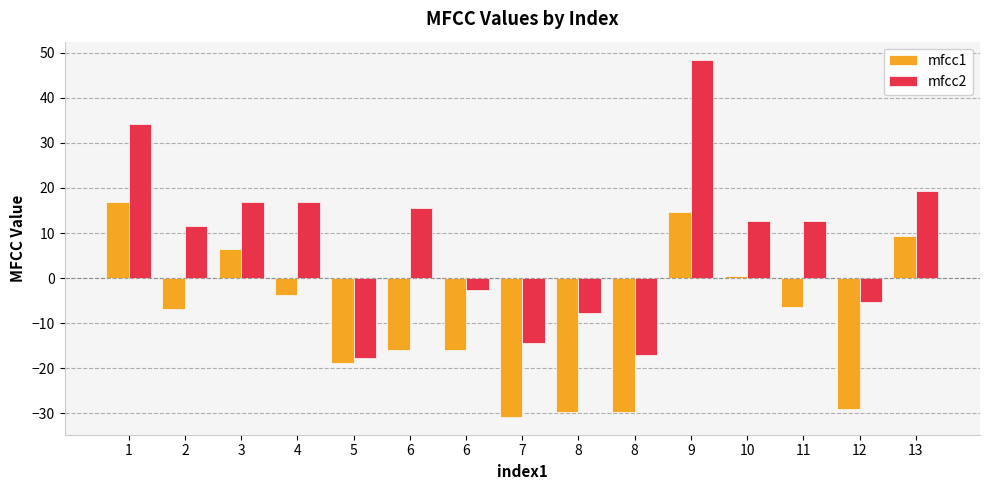

How many positive values does the mfcc1 series have?

5